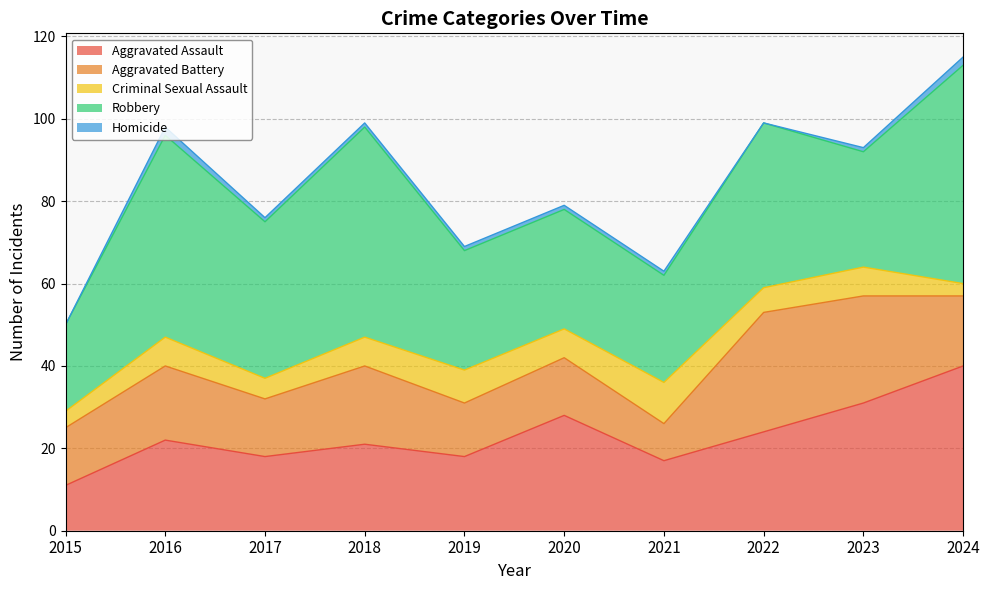

What is the value of the Criminal Sexual Assault point at the 1st from the left?

4